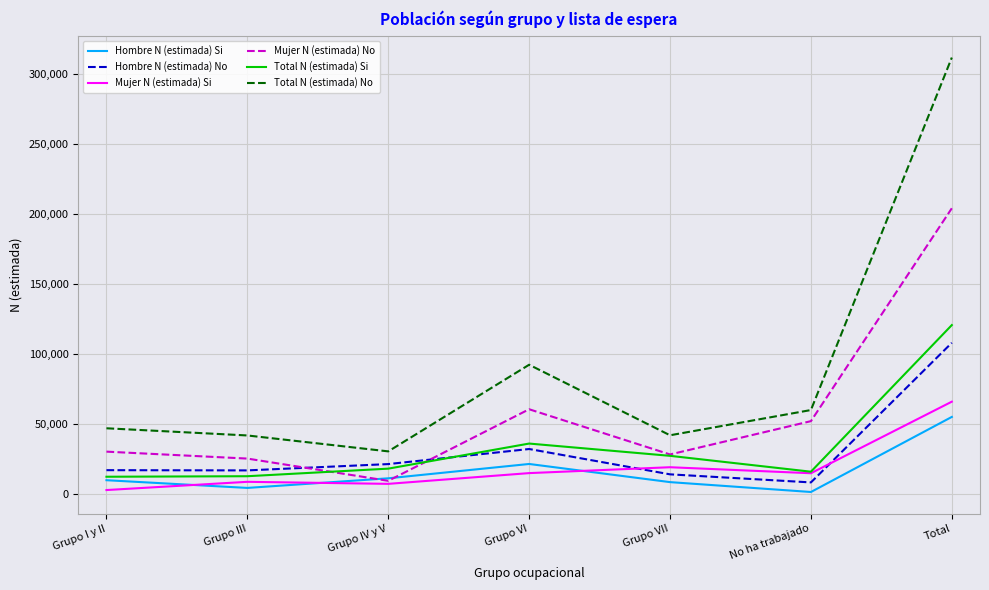

True or false: Hombre N (estimada) Si and Total N (estimada) No cross at least once.

False